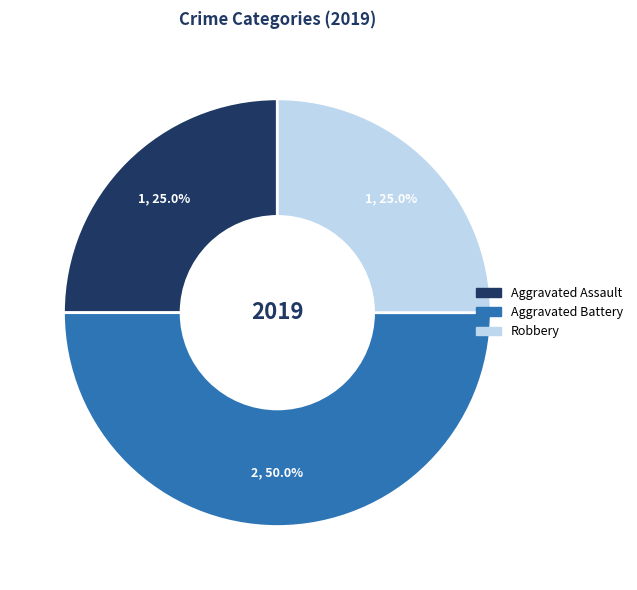

Count the number of slices in the pie.

3